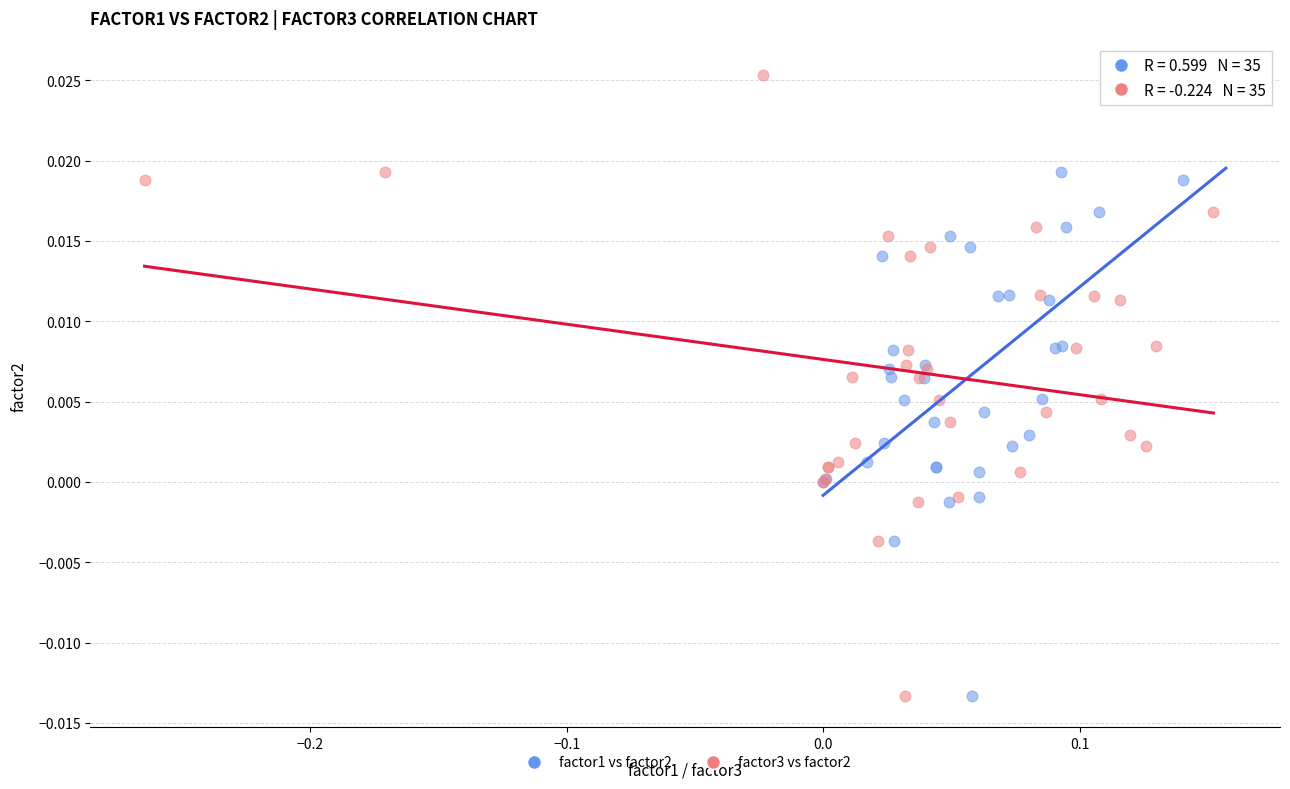

What are all the series names shown in the legend?

factor1 vs factor2, factor3 vs factor2